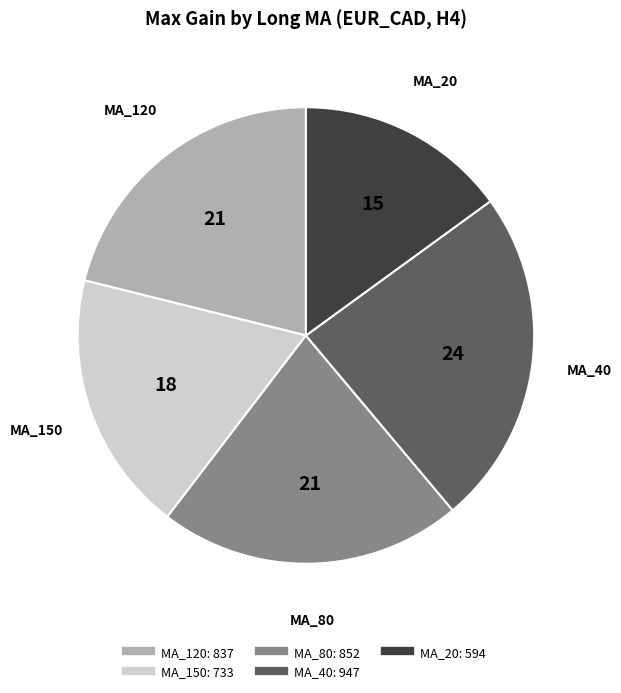

Between MA_40 and MA_20, which is larger?

MA_40